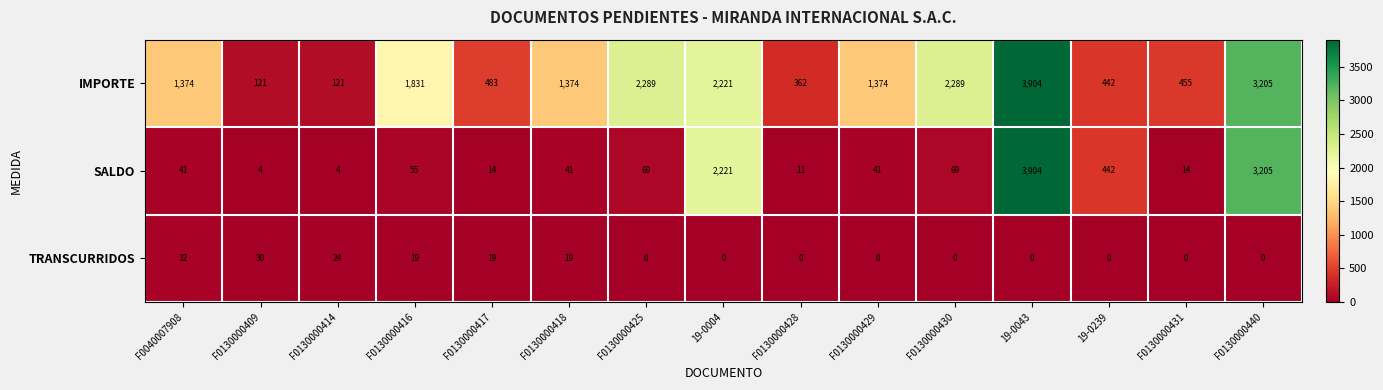

Is it true that TRANSCURRIDOS equals 16 at F0130000440?

False